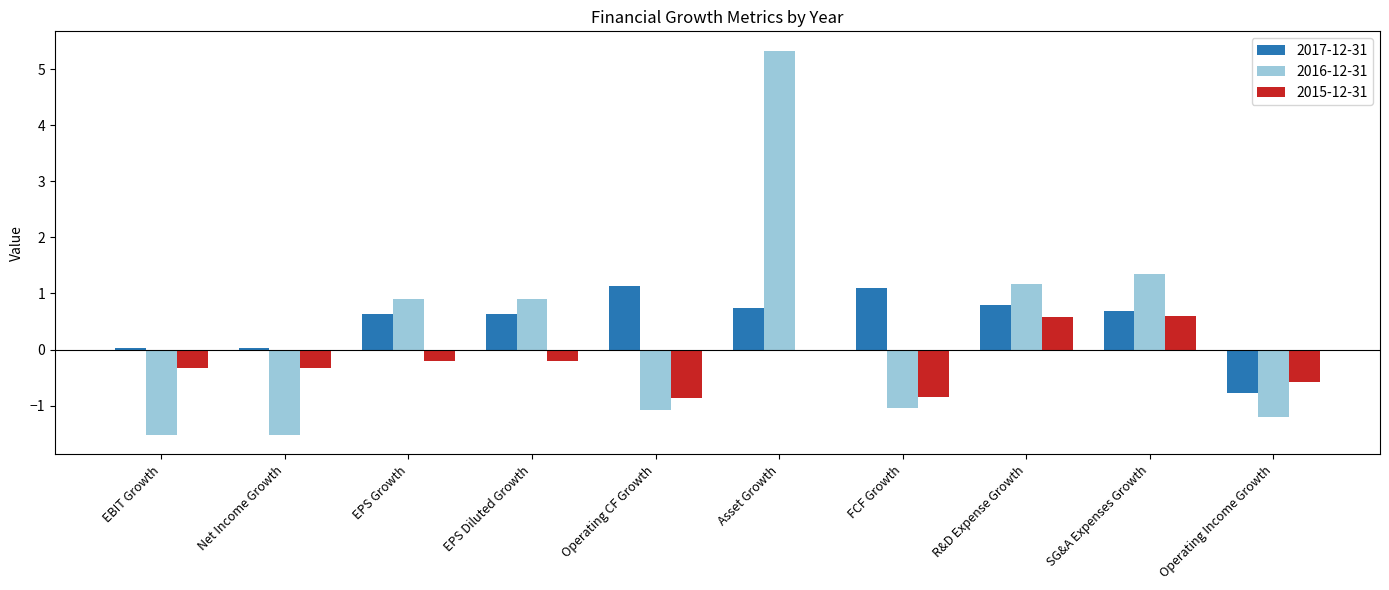

What is the maximum value for 2016-12-31?

5.3